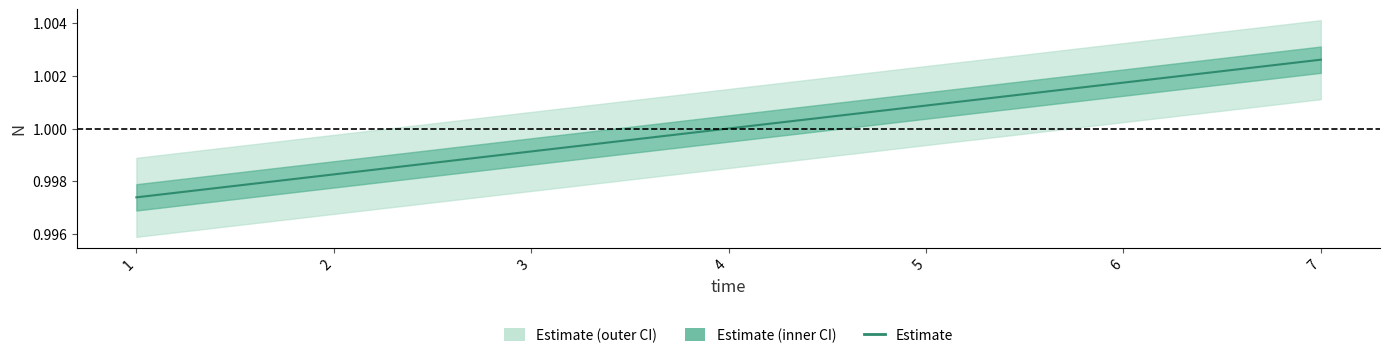

The chart shows a value of 1.0 at 3. True or false?

True